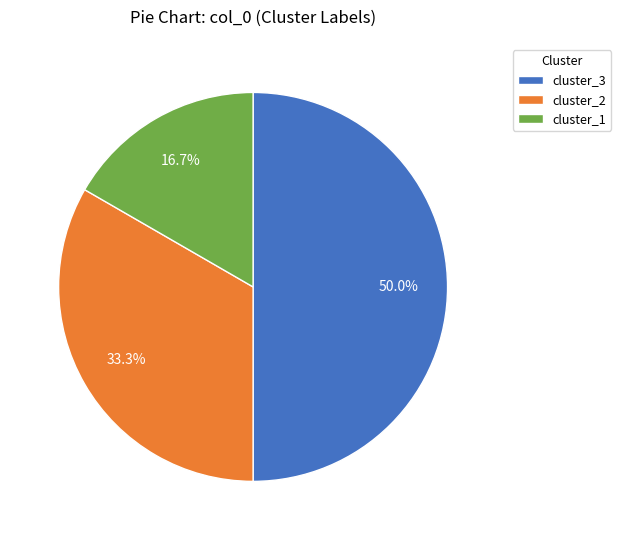

Which slice is the largest?

cluster_3